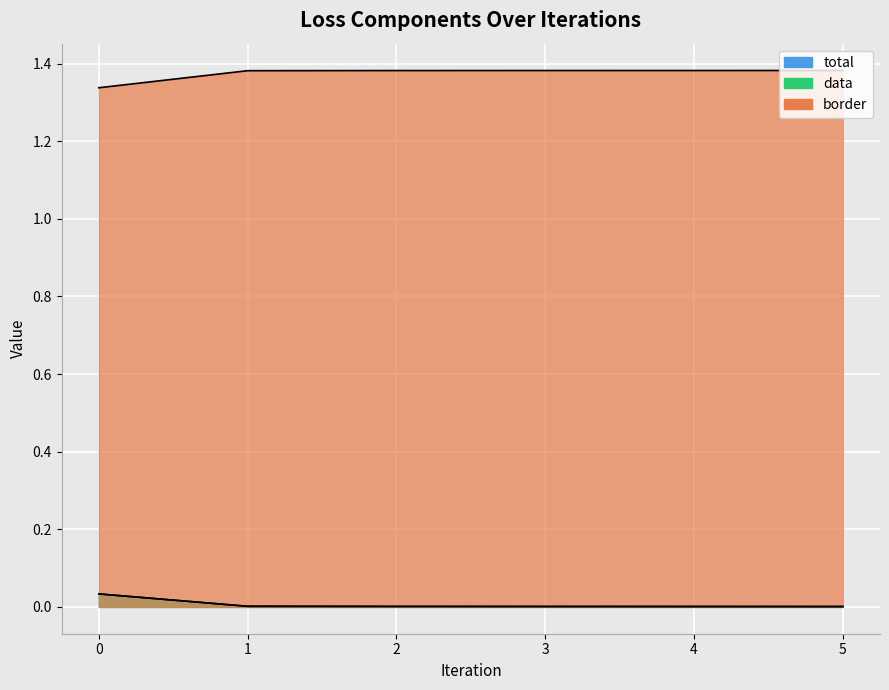

Which series has the largest total across all categories?

border